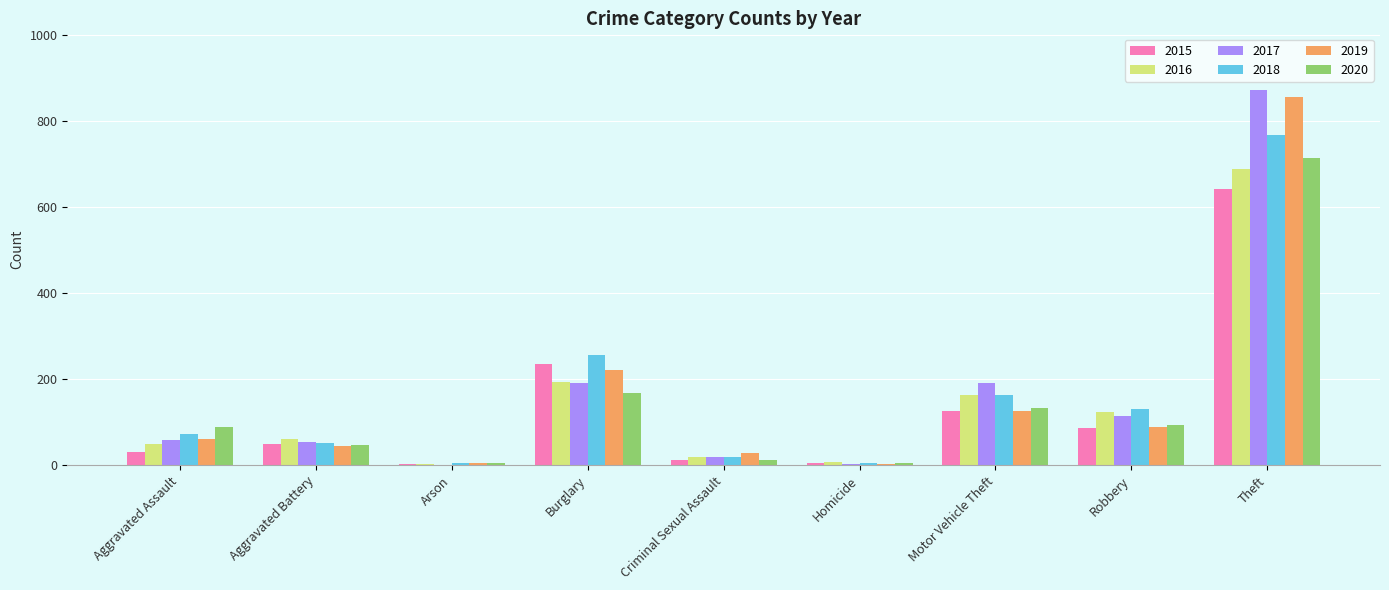

Which category has the highest value across all series?

Theft